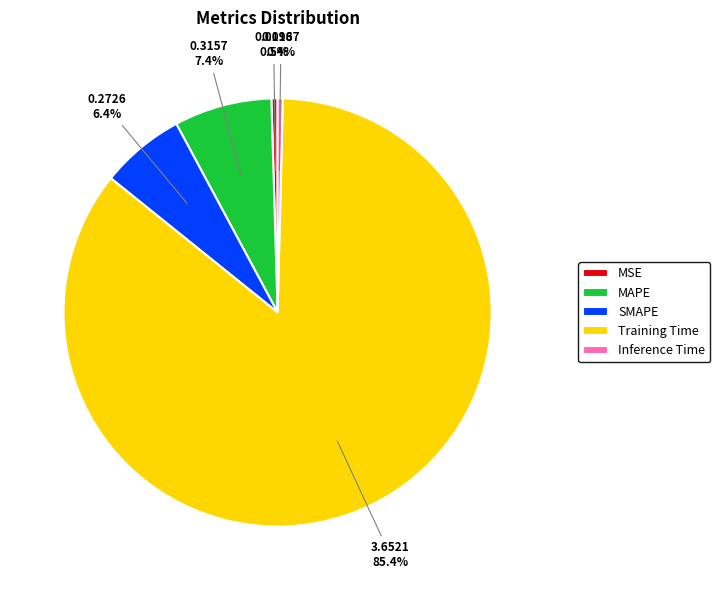

Which slice represents more than half of the pie?

Training Time